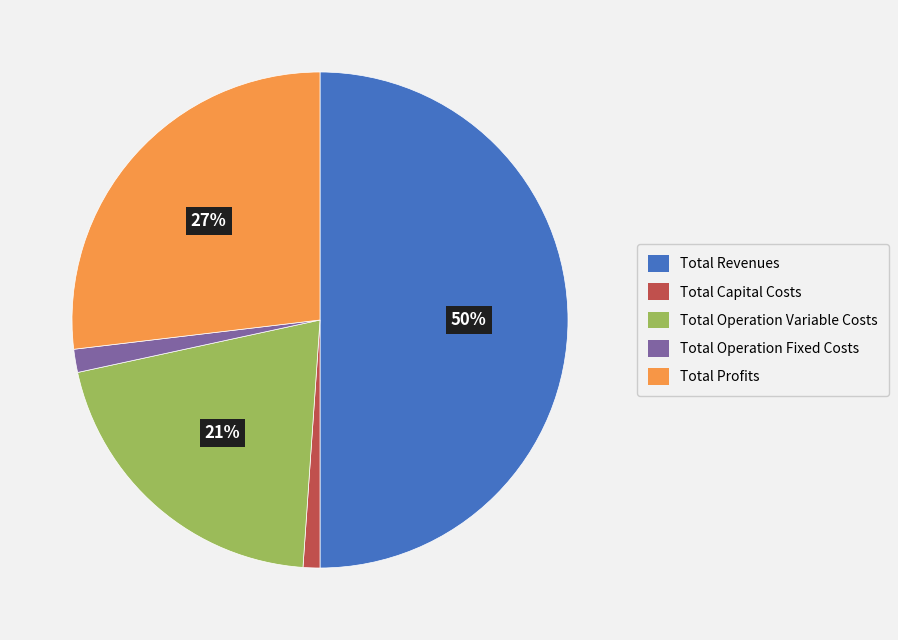

Is the sum of Total Revenues and Total Operation Variable Costs greater than half?

Yes